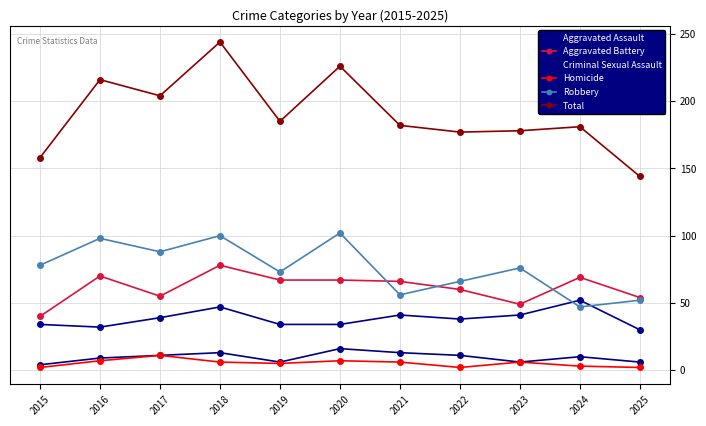

Reading left to right, what are all the values shown in this chart?

Aggravated Assault: 2015=34	2016=32	2017=39	2018=47	2019=34	2020=34	2021=41	2022=38	2023=41	2024=52	2025=30
Aggravated Battery: 2015=40	2016=70	2017=55	2018=78	2019=67	2020=67	2021=66	2022=60	2023=49	2024=69	2025=54
Criminal Sexual Assault: 2015=4	2016=9	2017=11	2018=13	2019=6	2020=16	2021=13	2022=11	2023=6	2024=10	2025=6
Homicide: 2015=2	2016=7	2017=11	2018=6	2019=5	2020=7	2021=6	2022=2	2023=6	2024=3	2025=2
Robbery: 2015=78	2016=98	2017=88	2018=100	2019=73	2020=102	2021=56	2022=66	2023=76	2024=47	2025=52
Total: 2015=158	2016=216	2017=204	2018=244	2019=185	2020=226	2021=182	2022=177	2023=178	2024=181	2025=144